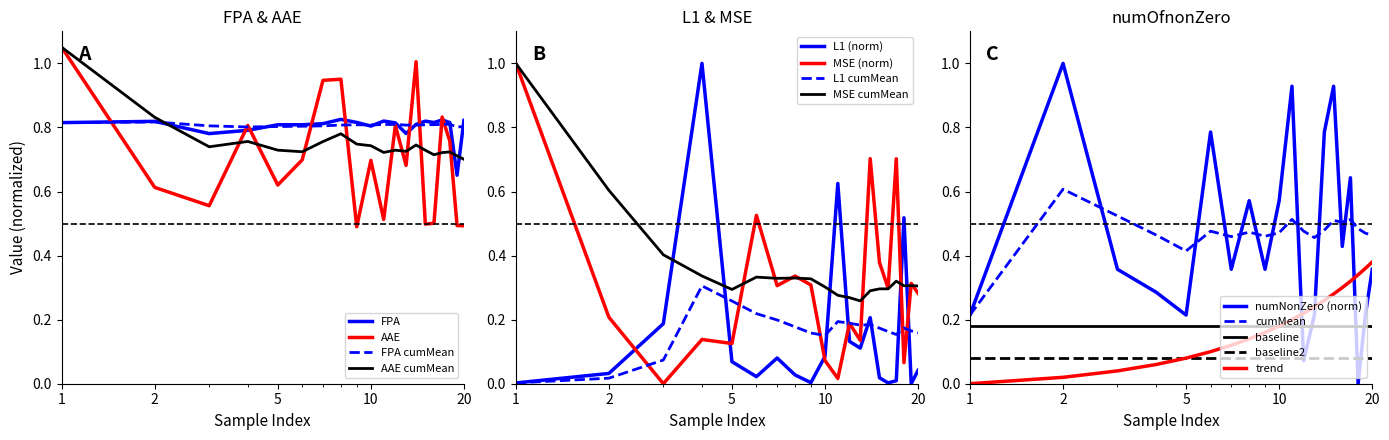

What is the difference between the second highest and minimum values in the MSE series?

0.7